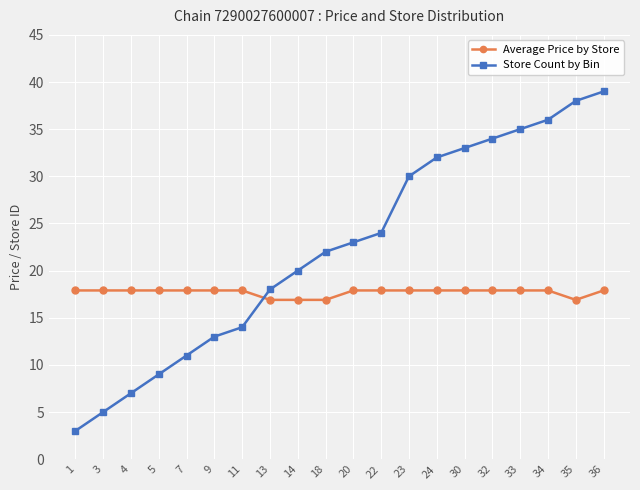

At which category does the chart reach its peak across all series?

36